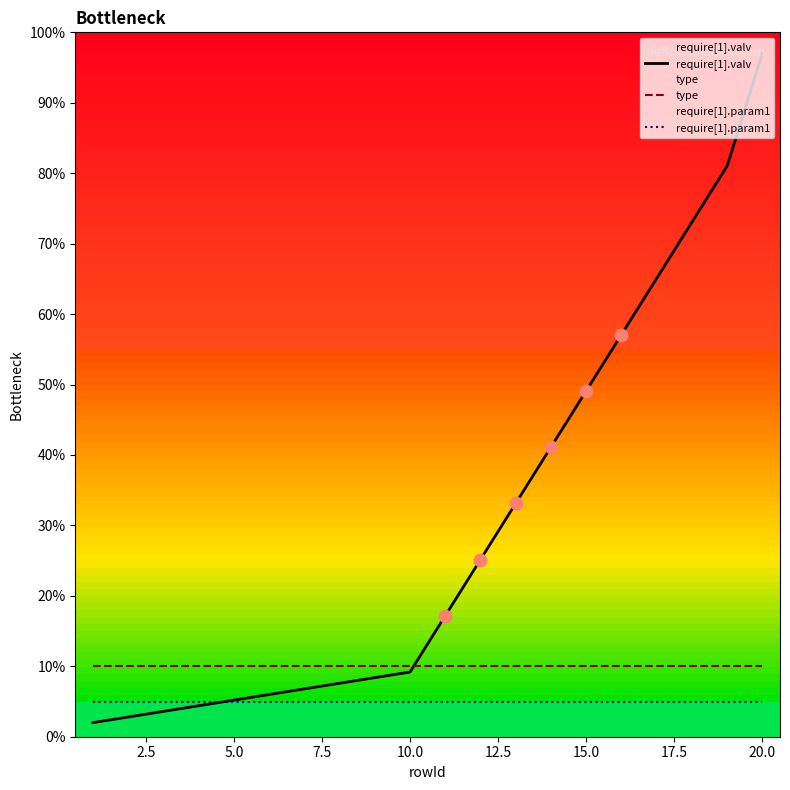

Which series reaches the maximum Y coordinate?

require[1].valv